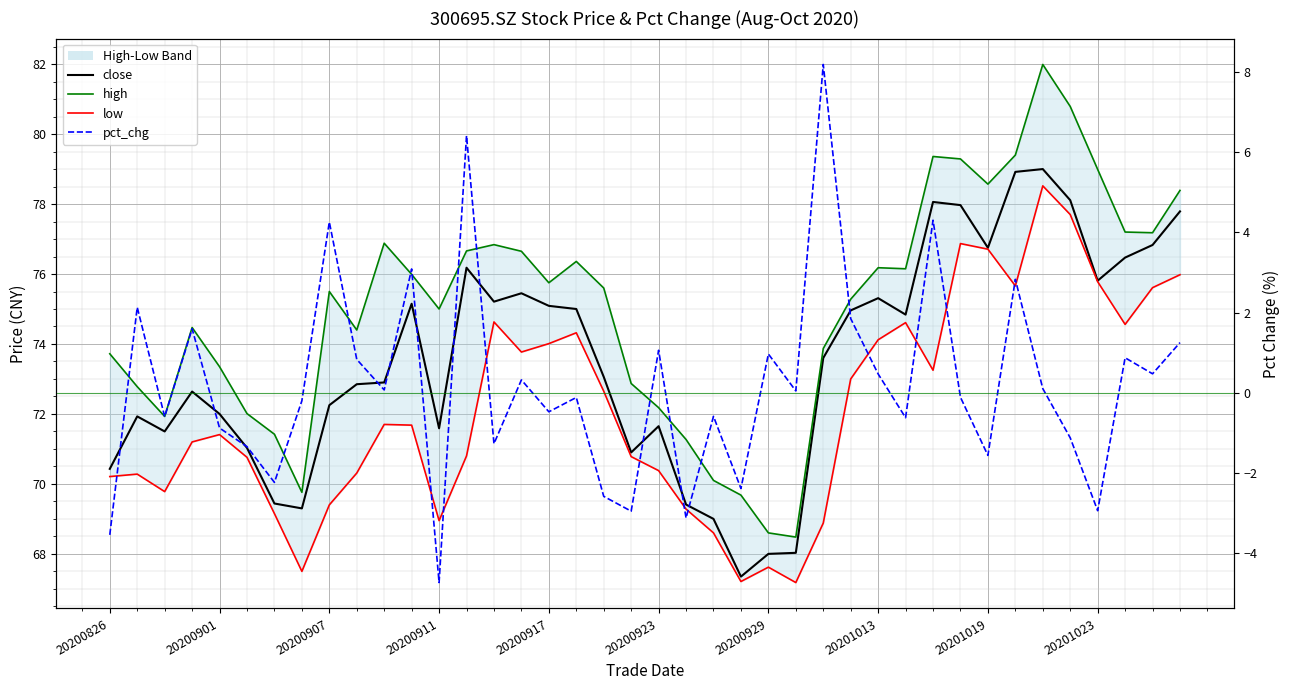

The pct_chg series shows 0.1 at 10. True or false?

False